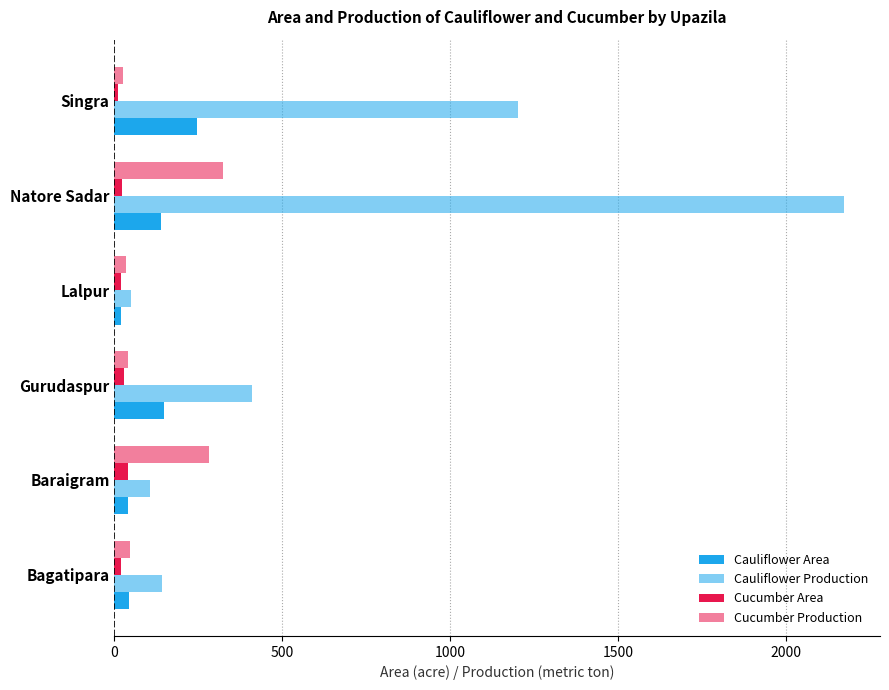

Which series has the widest spread of values?

Cauliflower Production